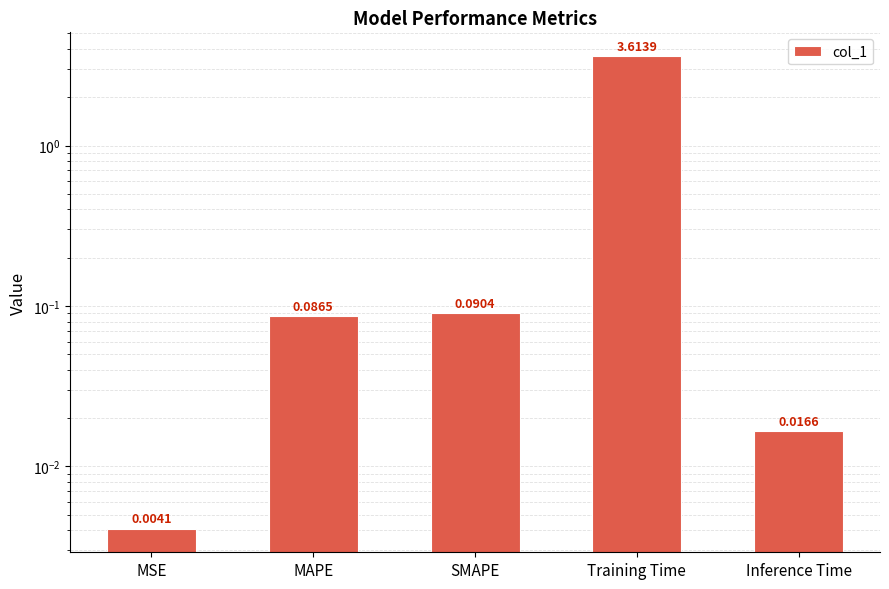

Where is the data nearest to the value 1?

SMAPE